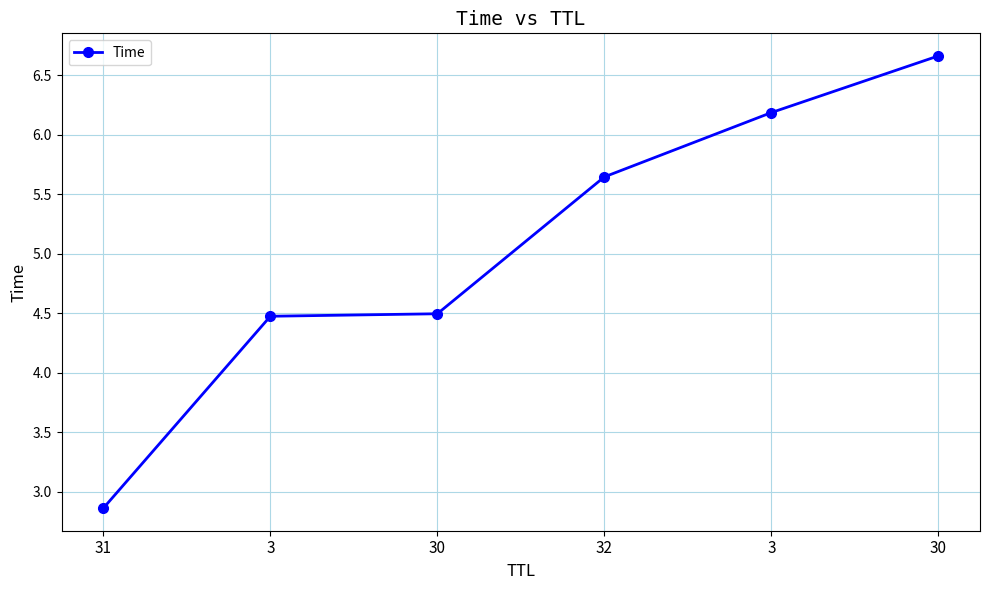

How many distinct data groups are displayed?

1